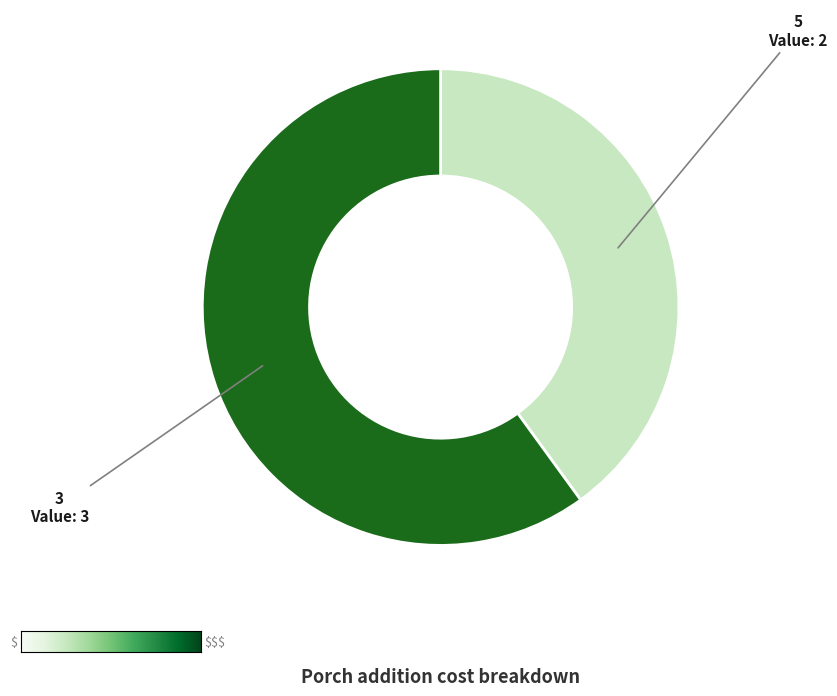

Is there any slice that represents more than half of the pie?

Yes